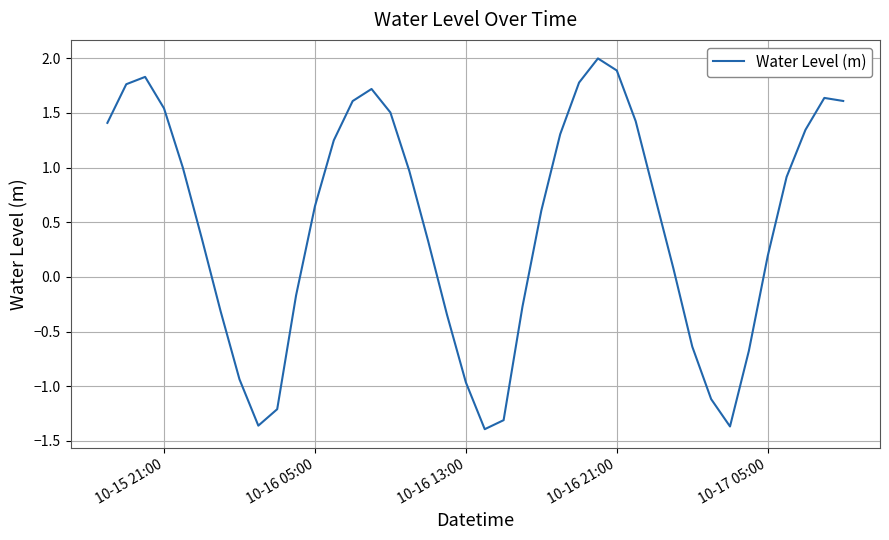

What is the sum of all values?

19.4